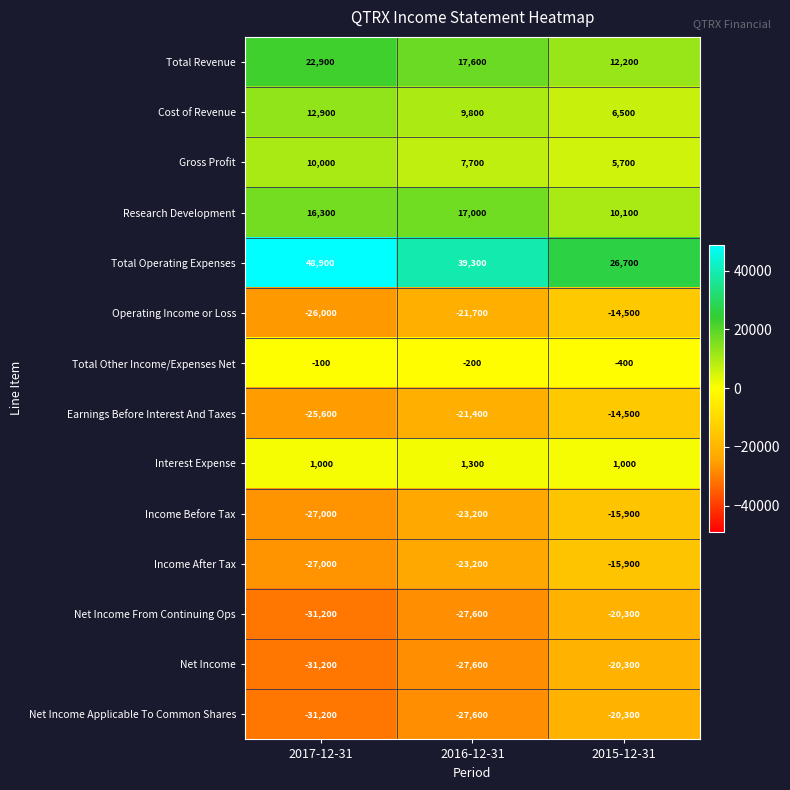

Count the Cost of Revenue values in the range 6500 to 12900.

3